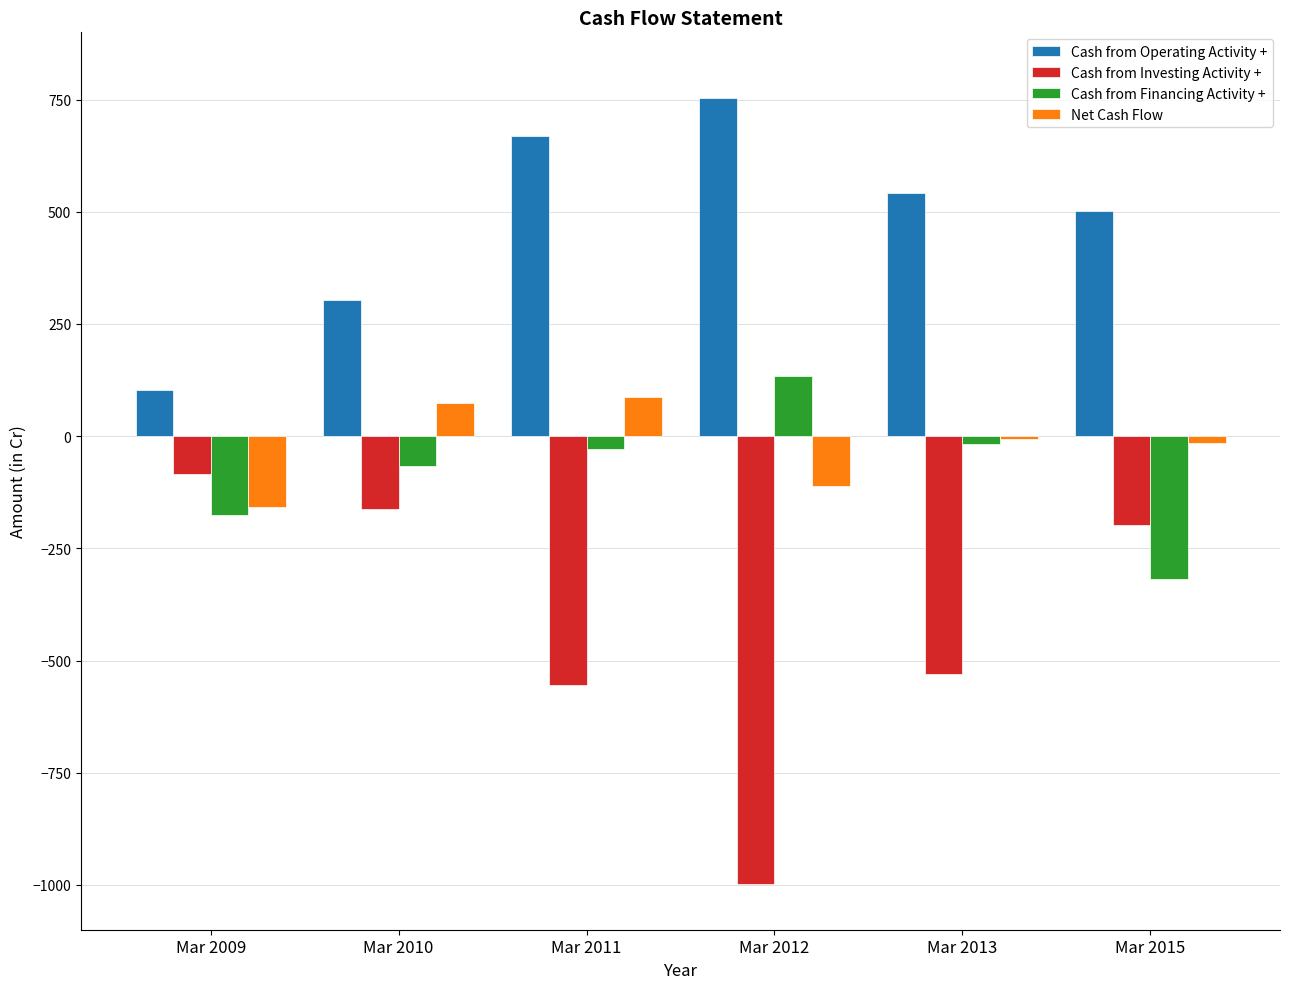

Is the value of Cash from Operating Activity + at Mar 2011 greater than the value of Cash from Investing Activity + at Mar 2009?

Yes